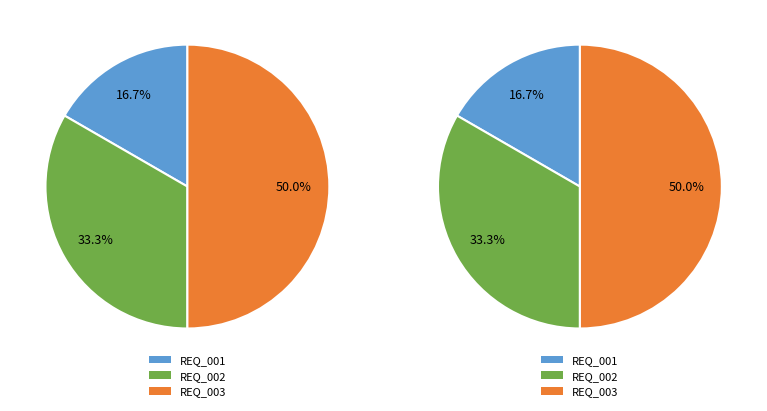

Is REQ_003 the majority of the pie?

No